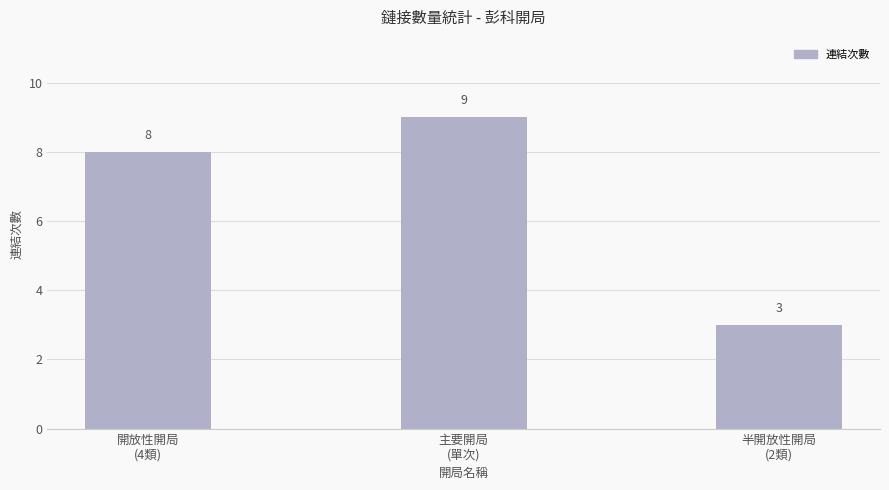

What value does the data have at 半開放性開局
(2類)?

3